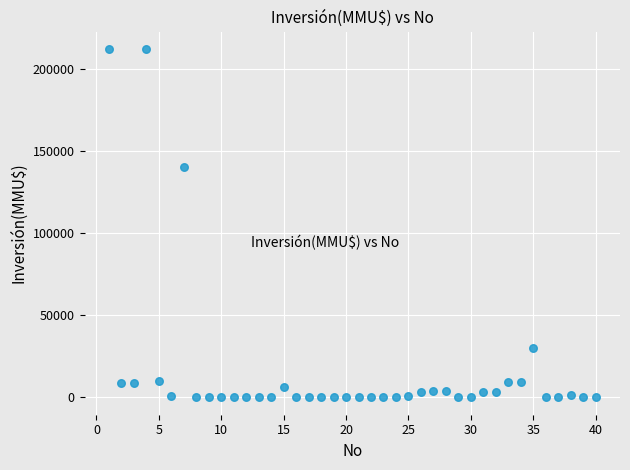

What is the range of Y values (max minus min)?

212500